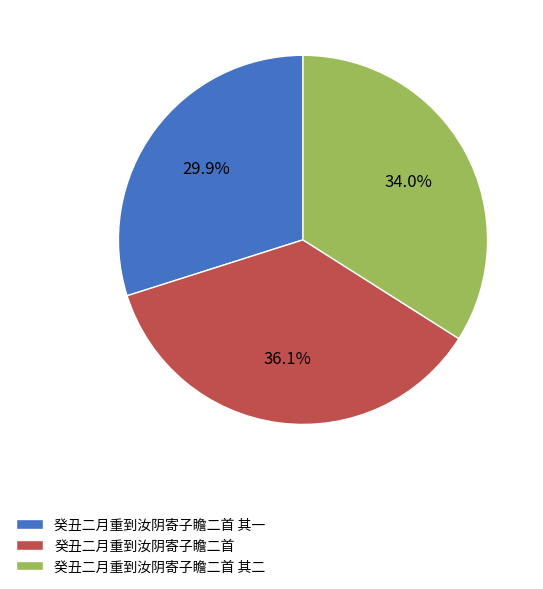

To the nearest percent, what is the combined percentage of 癸丑二月重到汝阴寄子瞻二首 其二 and 癸丑二月重到汝阴寄子瞻二首 其一?

64%